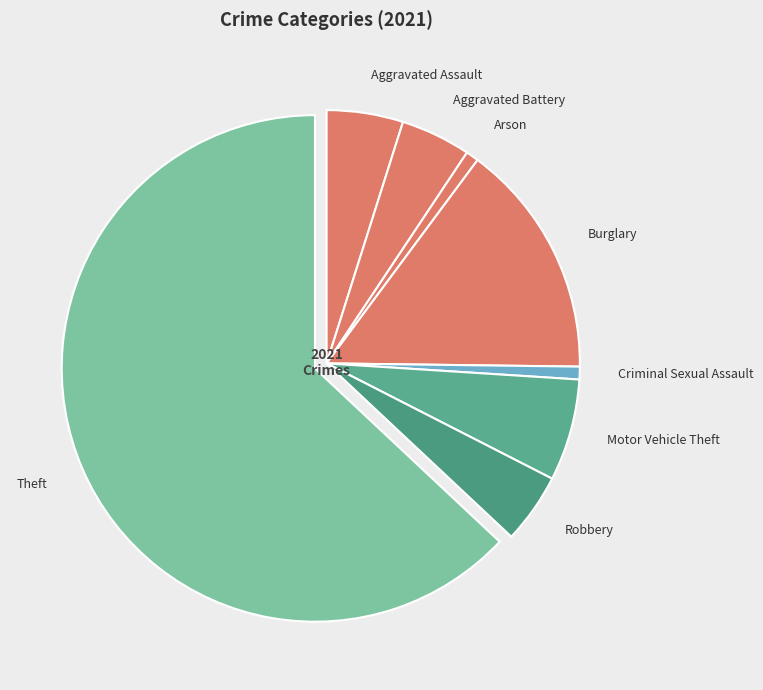

Is it true that Aggravated Assault is 5% of the pie?

True